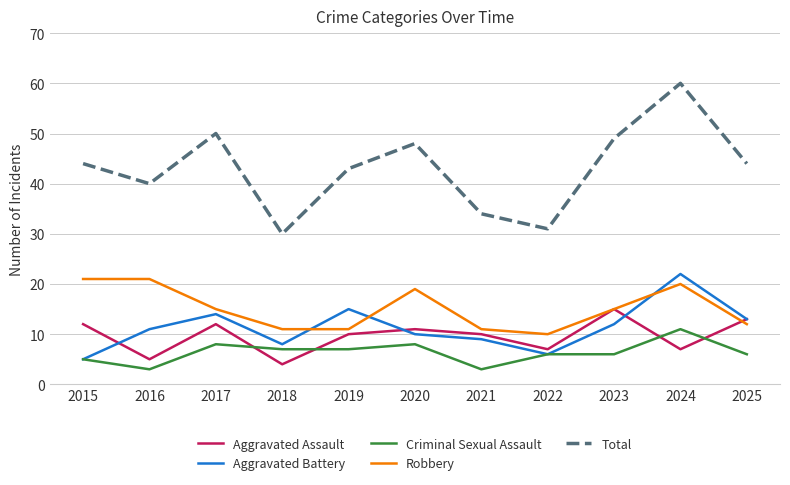

Which series has the largest total across all categories?

Total